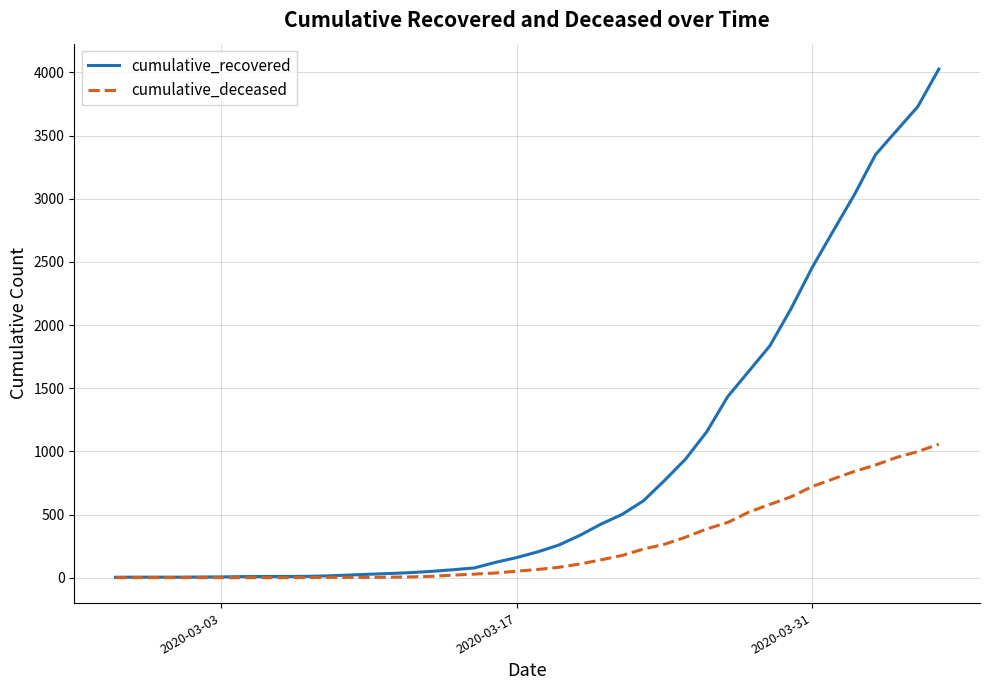

What is the sum of all cumulative_deceased values?

10349